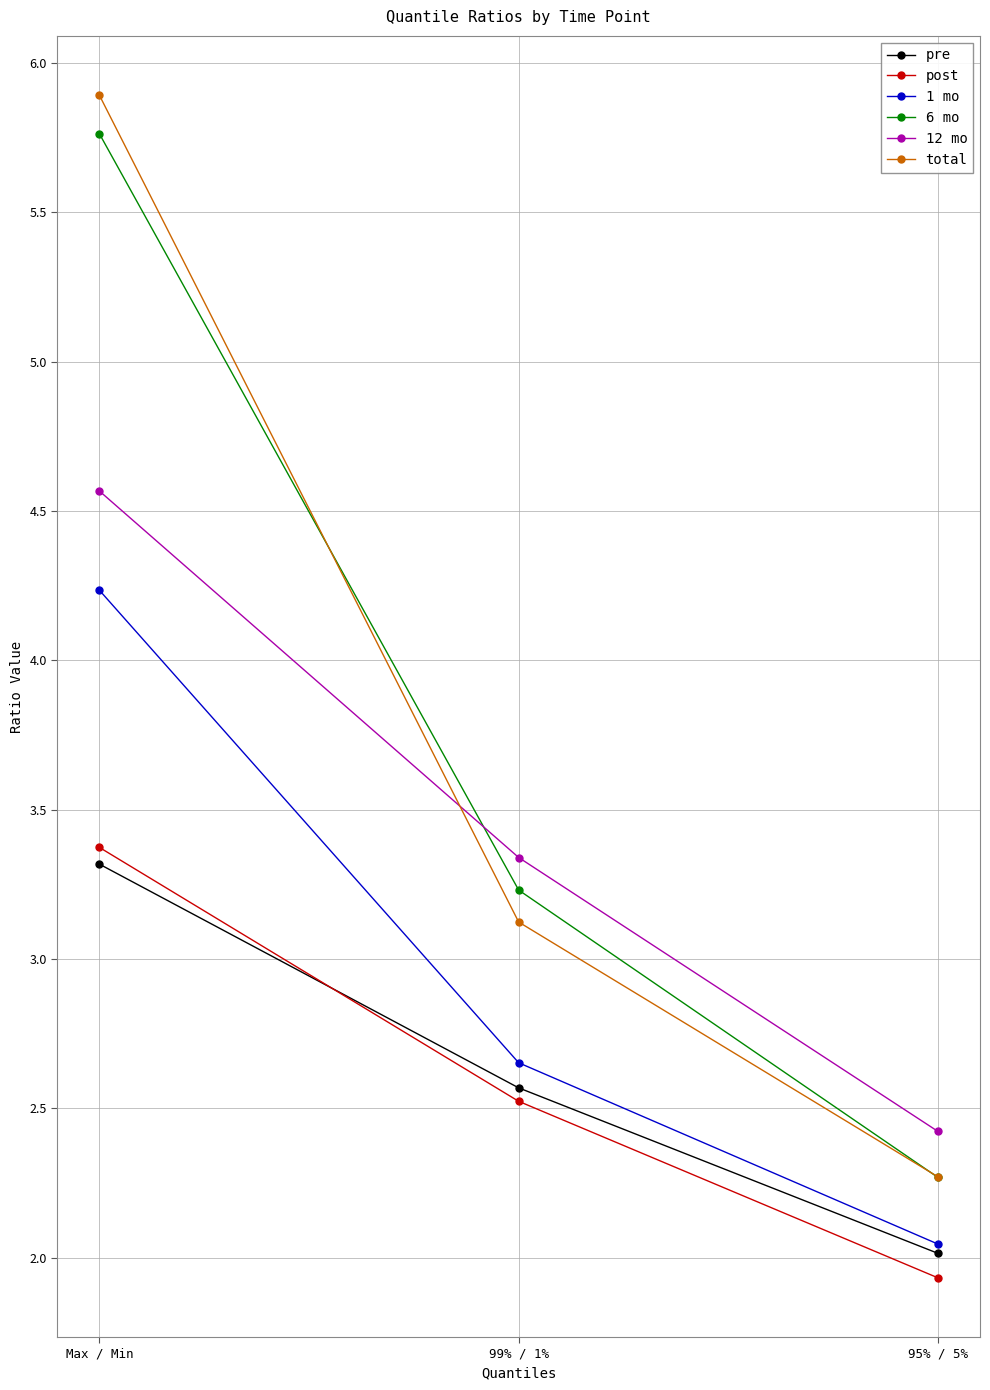

What is the label of the 1st point from the right?

95% / 5%